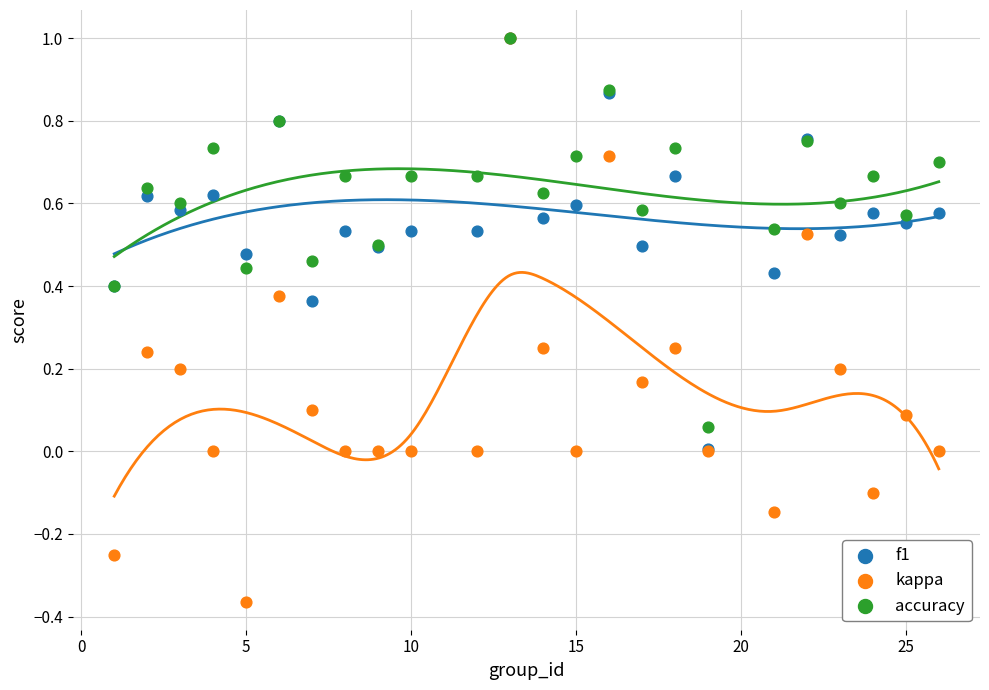

What are all the series names shown in the legend?

f1, kappa, accuracy